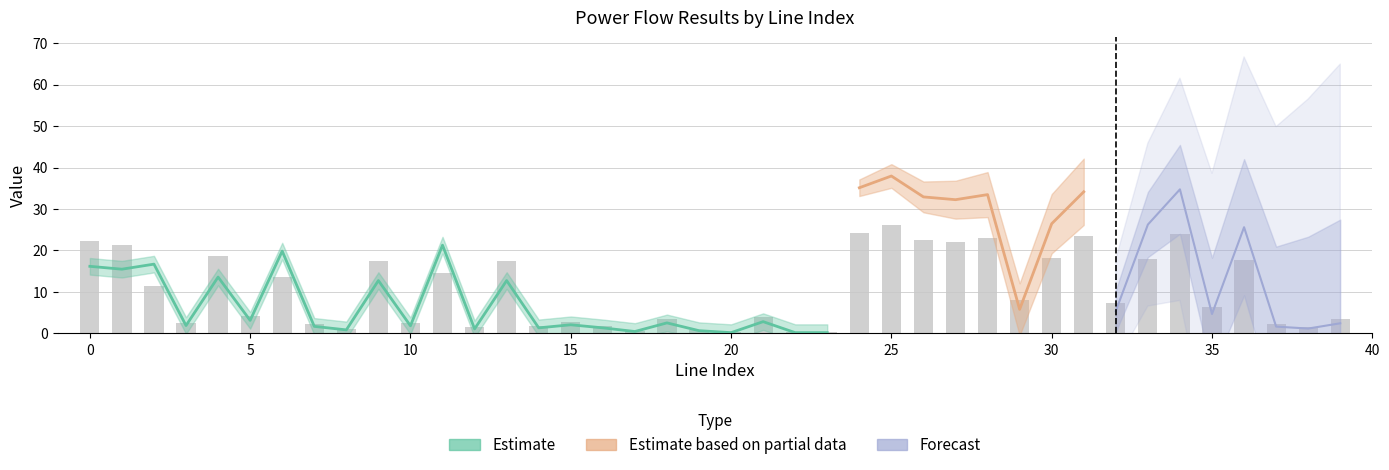

What is the maximum value shown in the chart?

26.1